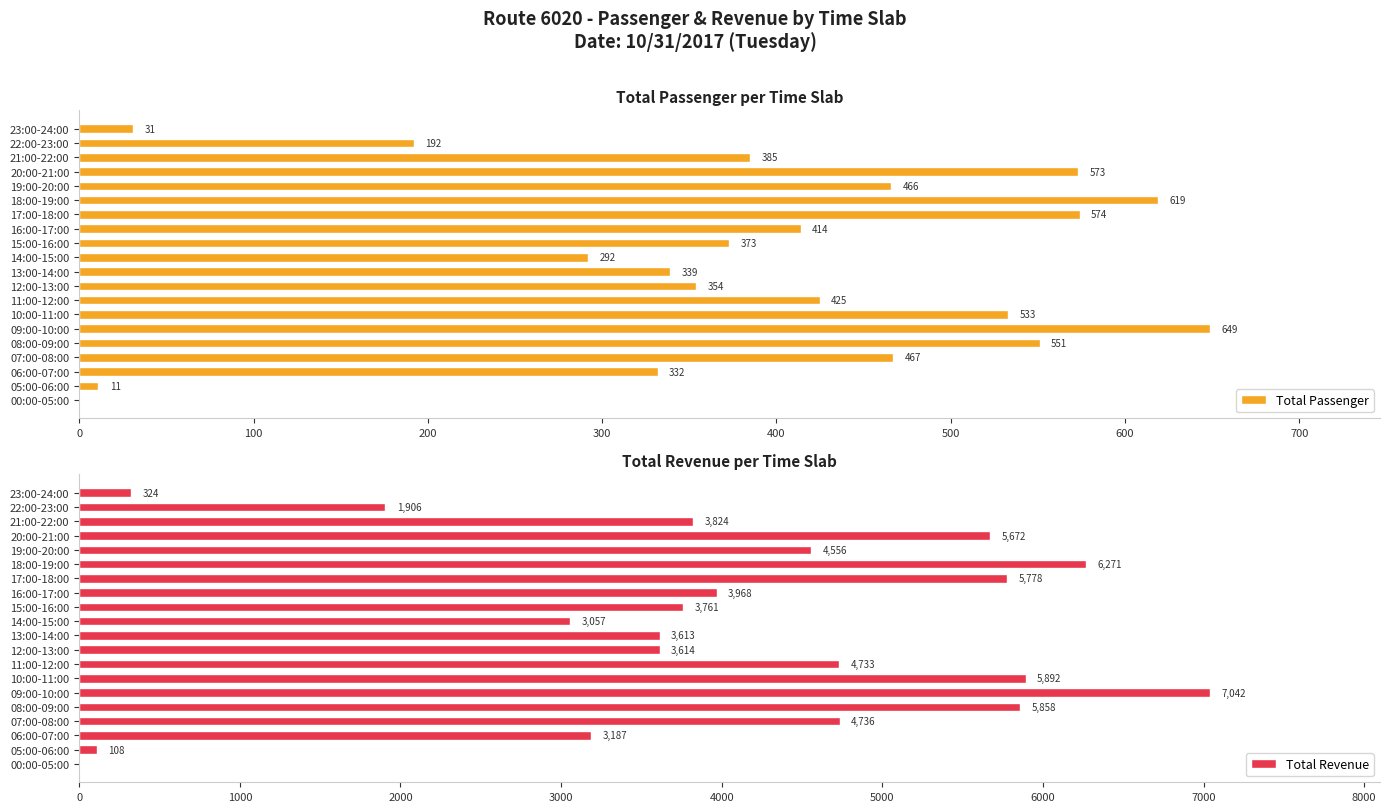

What is the difference between the Total Passenger values at 19:00-20:00 and 05:00-06:00?

455